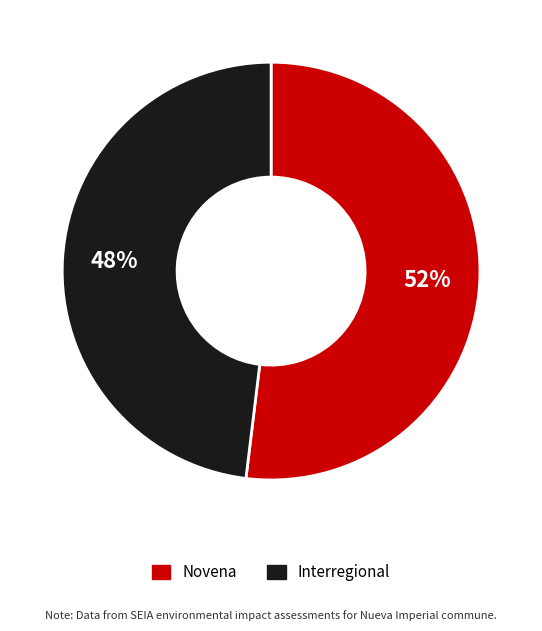

The Novena slice represents 52% of the pie. True or false?

True